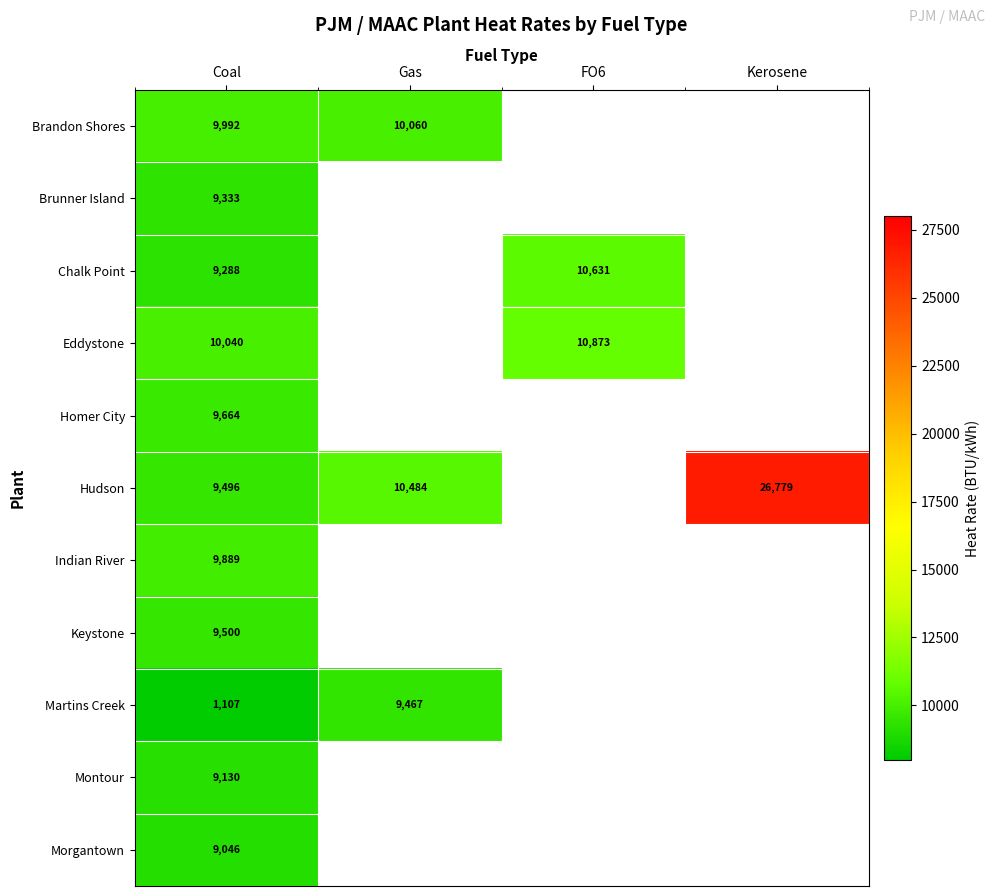

At Coal, list the series in order from smallest to largest.

Martins Creek, Morgantown, Montour, Chalk Point, Brunner Island, Hudson, Keystone, Homer City, Indian River, Brandon Shores, Eddystone